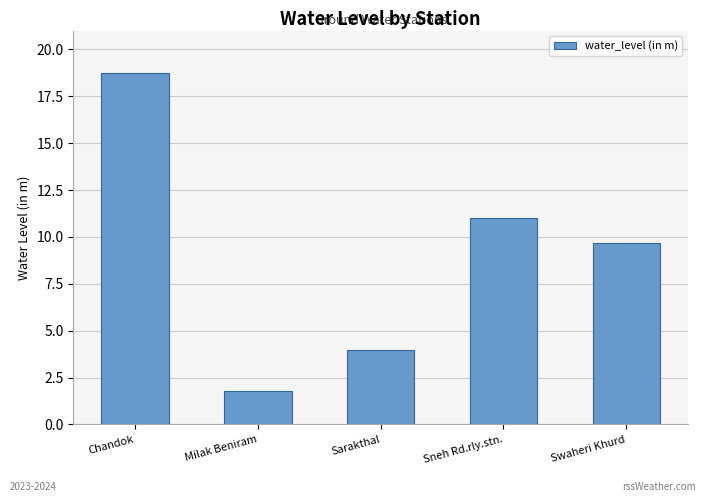

How many distinct data groups are displayed?

1